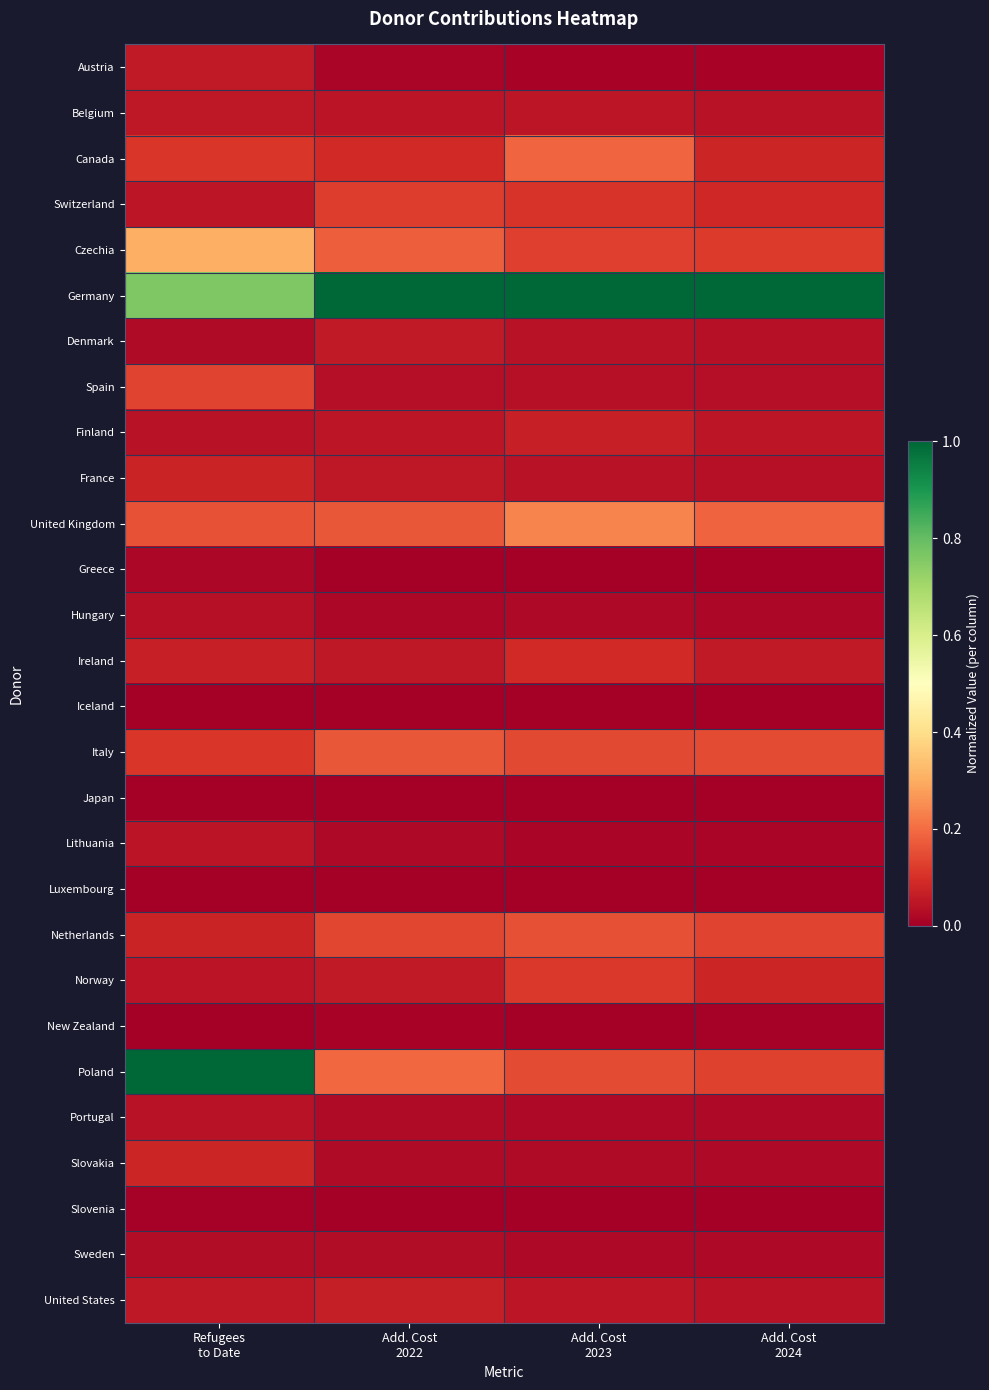

Rank the series at Add. Cost 2022 from highest to lowest value.

Germany, Poland, Czechia, United Kingdom, Italy, Netherlands, Switzerland, Canada, United States, Denmark, Norway, France, Ireland, Finland, Belgium, Spain, Sweden, Slovakia, Portugal, Lithuania, Hungary, Austria, New Zealand, Greece, Iceland, Slovenia, Luxembourg, Japan